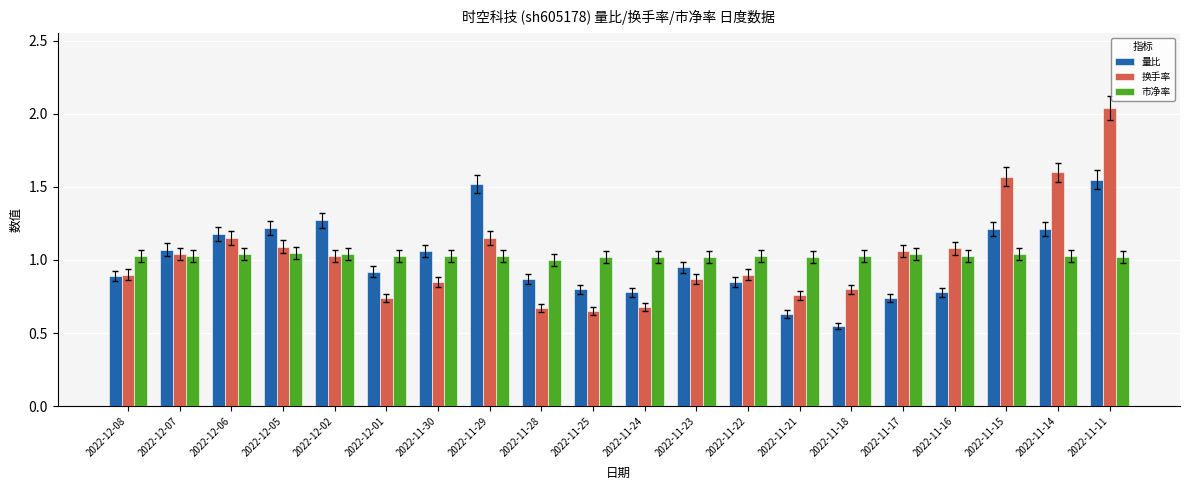

What position from the left is 2022-11-15?

18